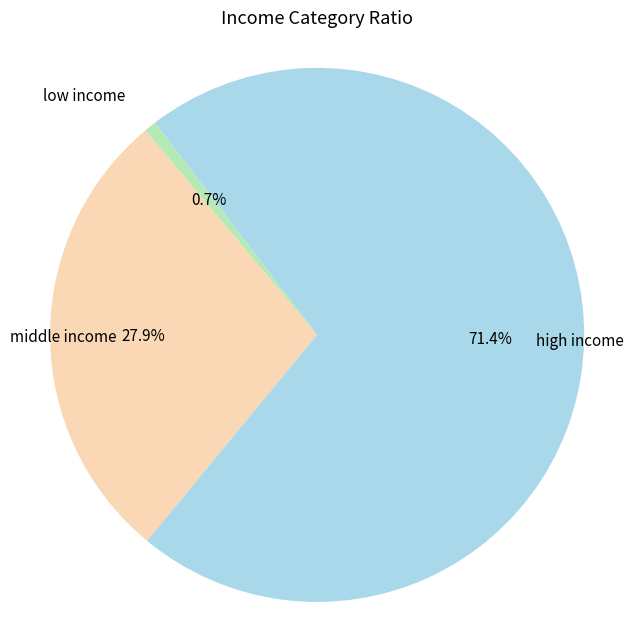

Count the number of slices in the pie.

3